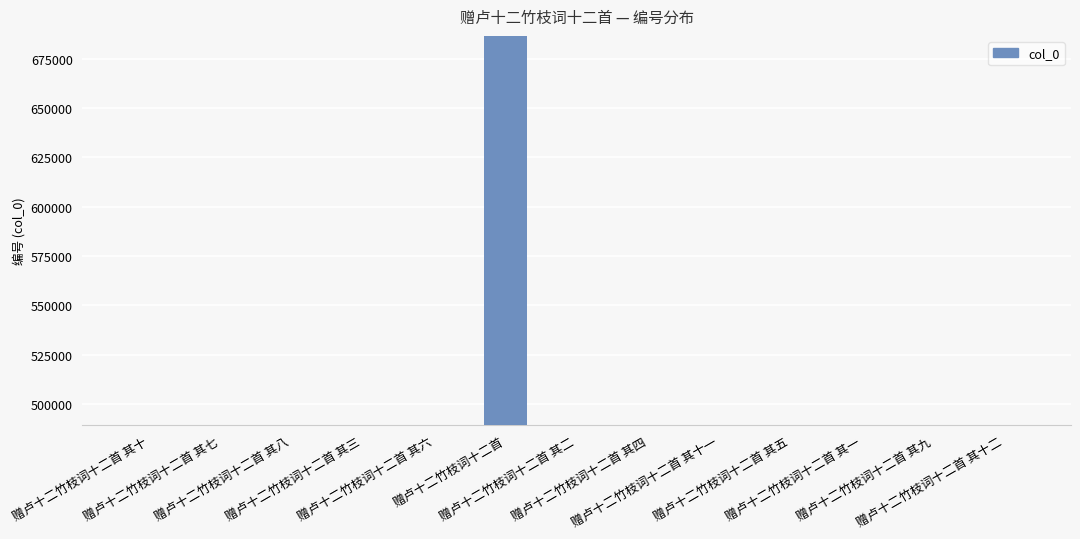

What is the average value?

504459